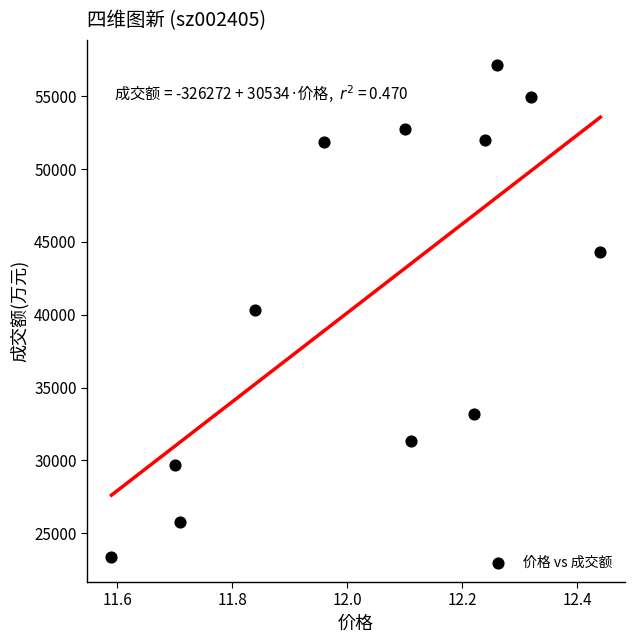

What is the average Y value?

41381